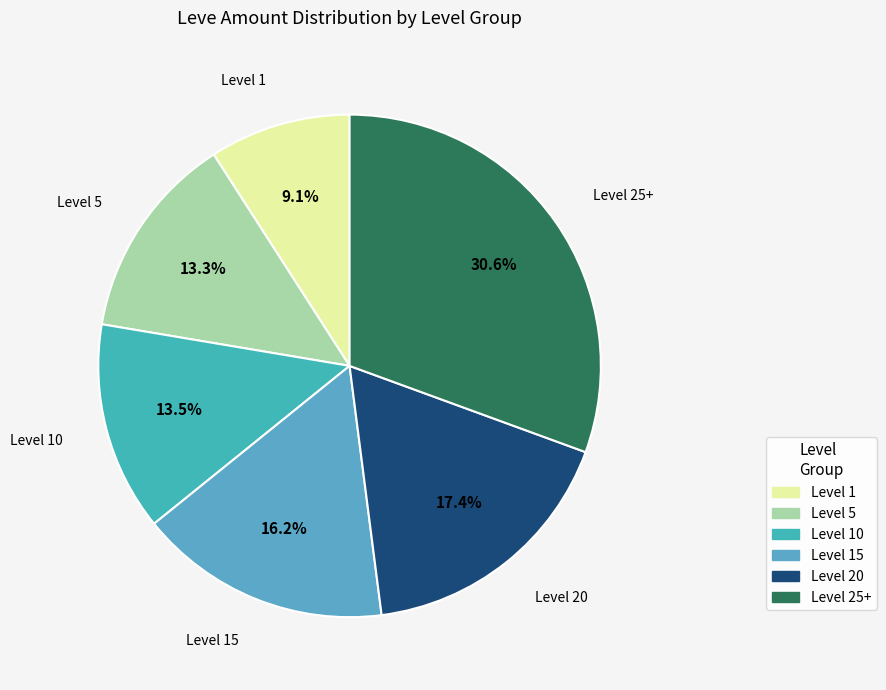

Combined, do Level 10 and Level 15 account for over 50%?

No